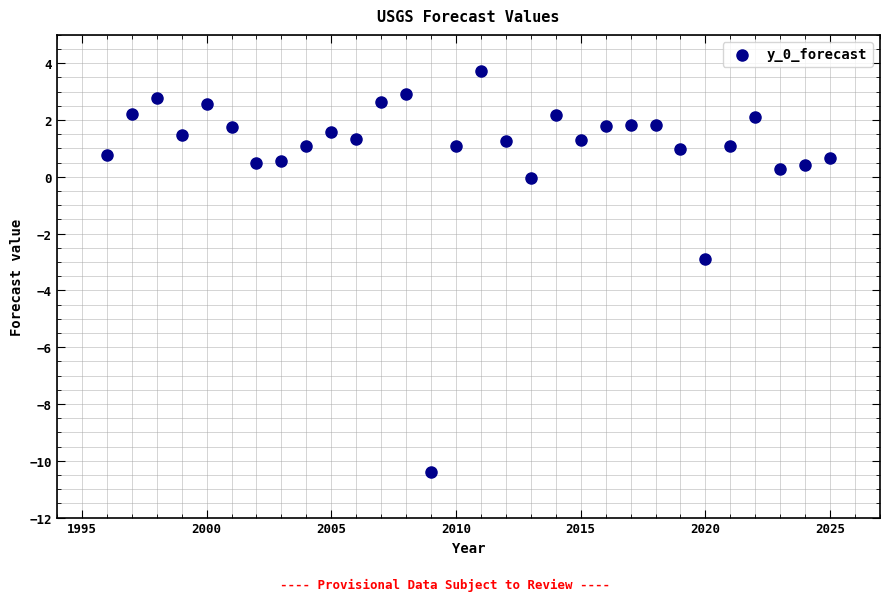

What is the range of X values (max minus min)?

29.0